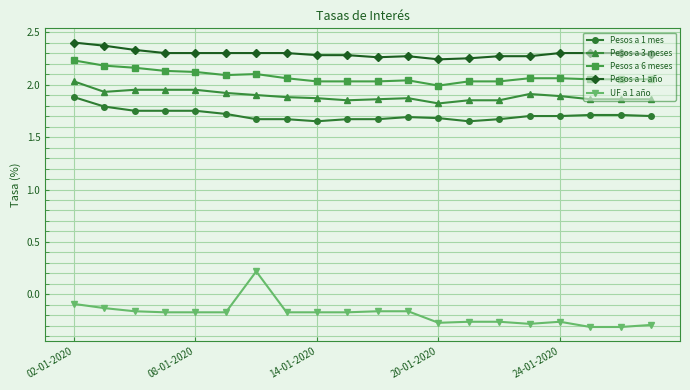

Which series has the largest total across all categories?

Pesos a 1 año